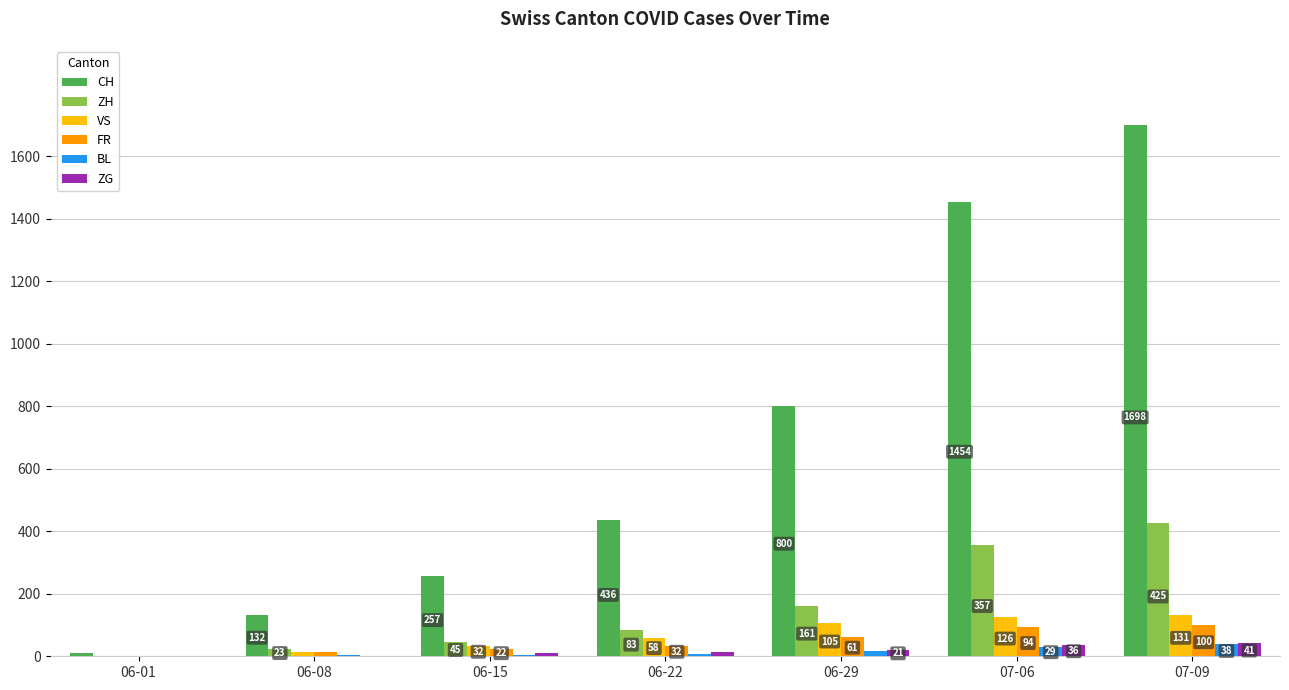

What is the sum of the ZG values at 06-15 and 06-08?

12